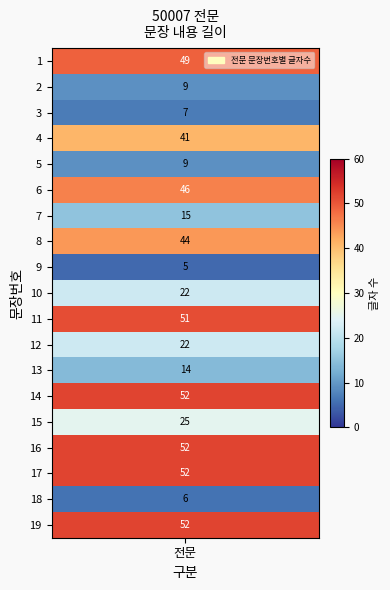

At which label is the value closest to 28?

15